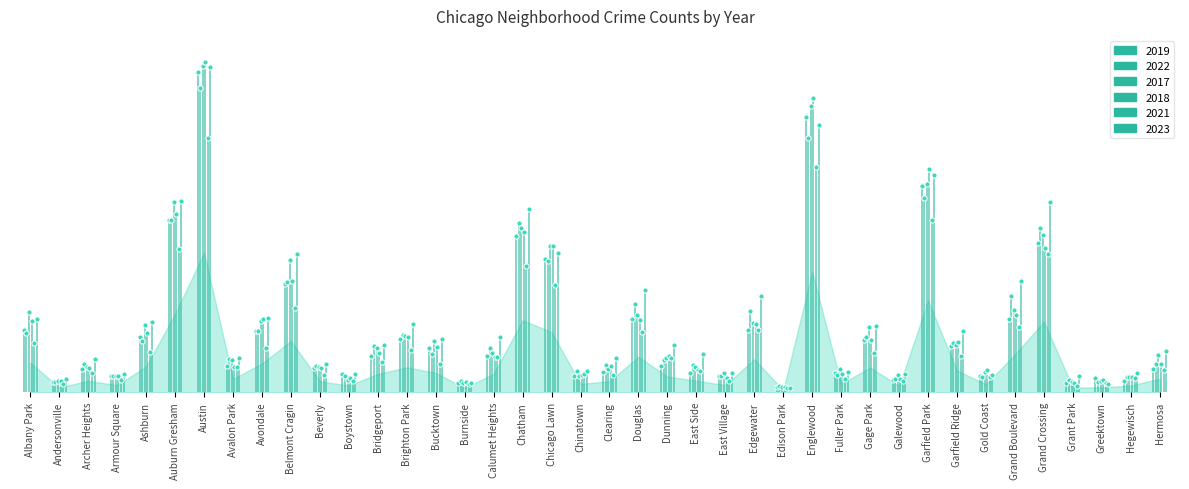

Which series contains the highest Y value?

2018